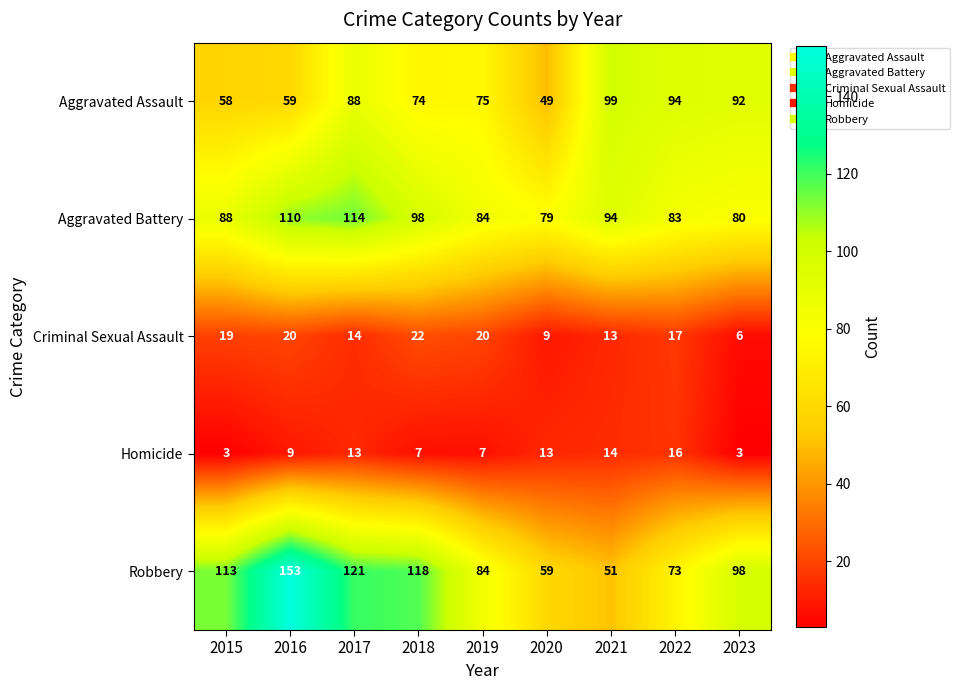

Read the Aggravated Battery value at 2018.

98